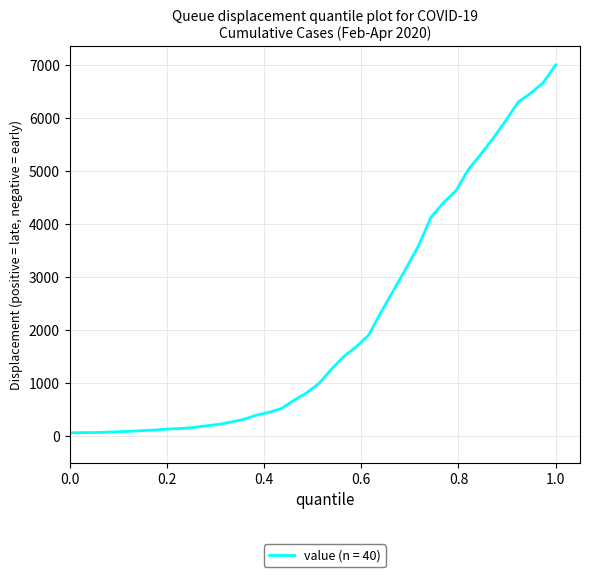

Does the chart display data point markers on the line(s)?

No